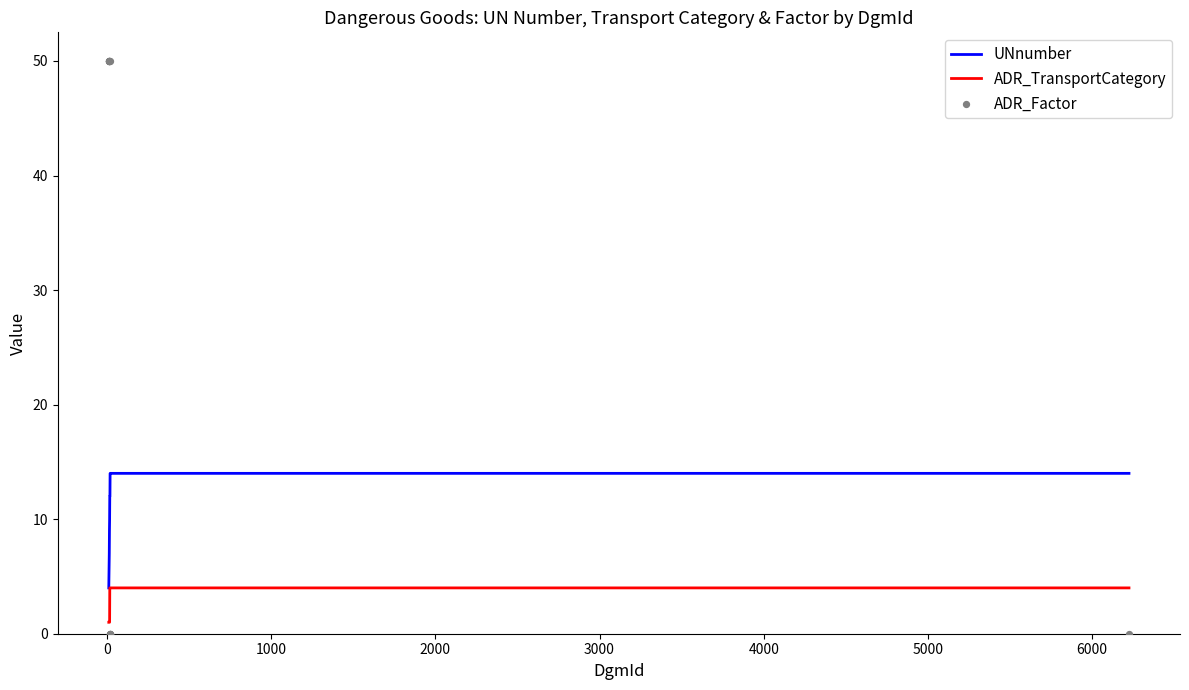

True or false: UNnumber and ADR_TransportCategory intersect in this chart.

False